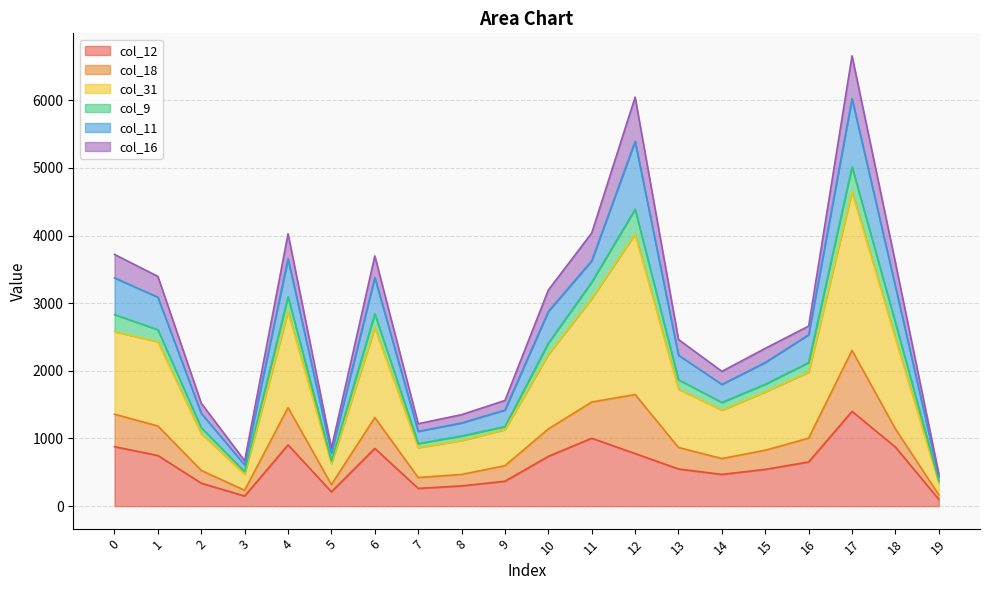

At how many categories does at least one series exceed 4994?

2